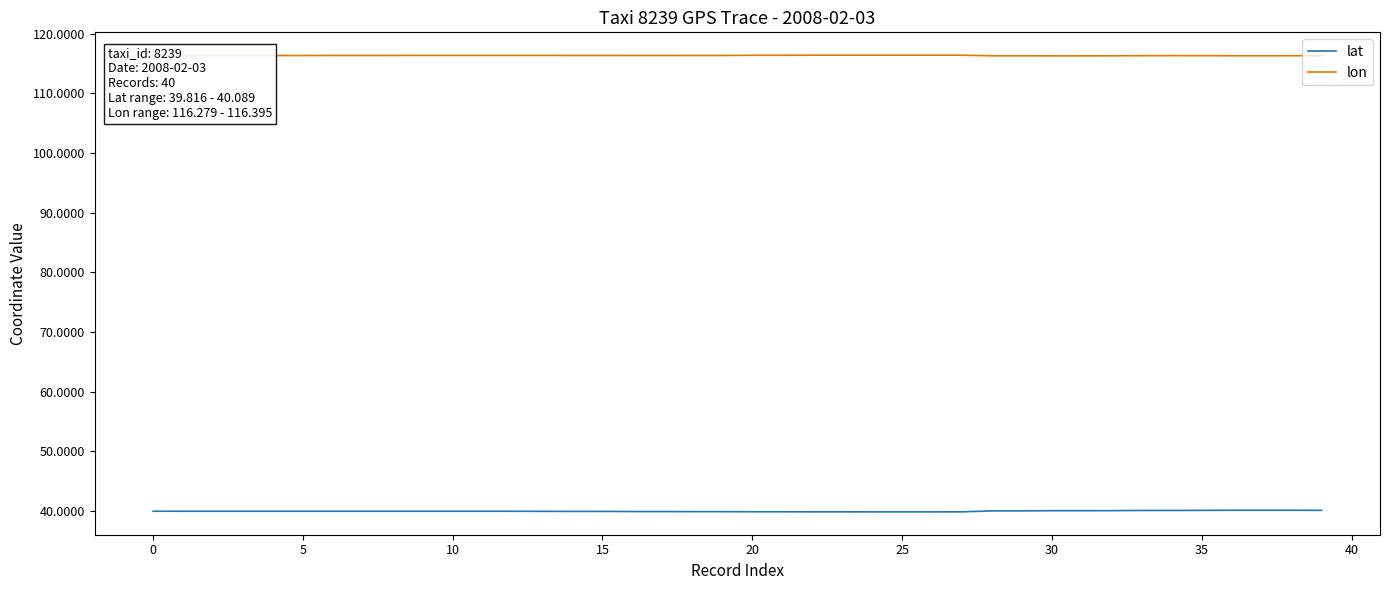

Which series has the largest total across all categories?

lon